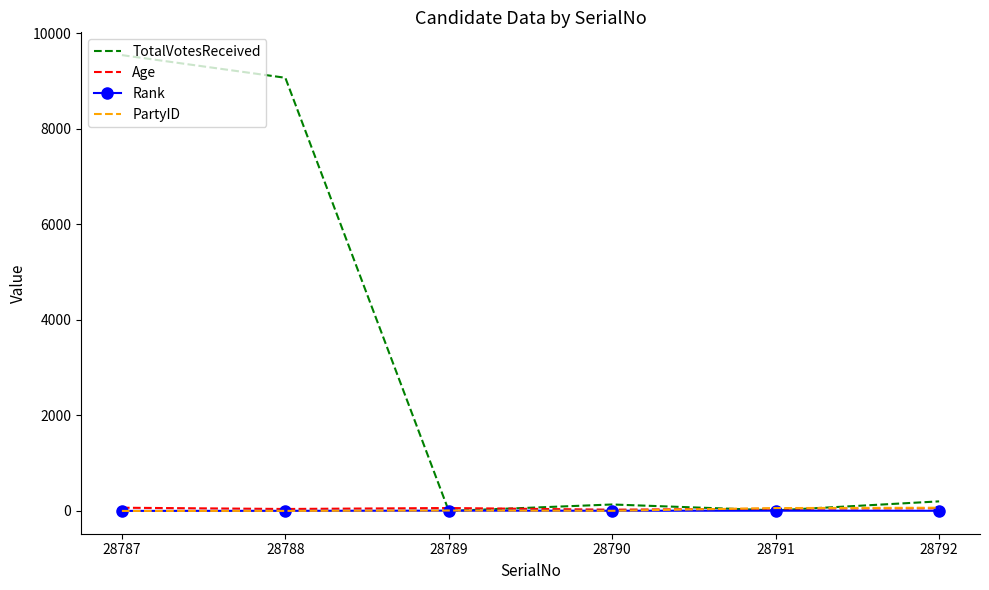

Which series changed the most between 28787 and 28791?

TotalVotesReceived